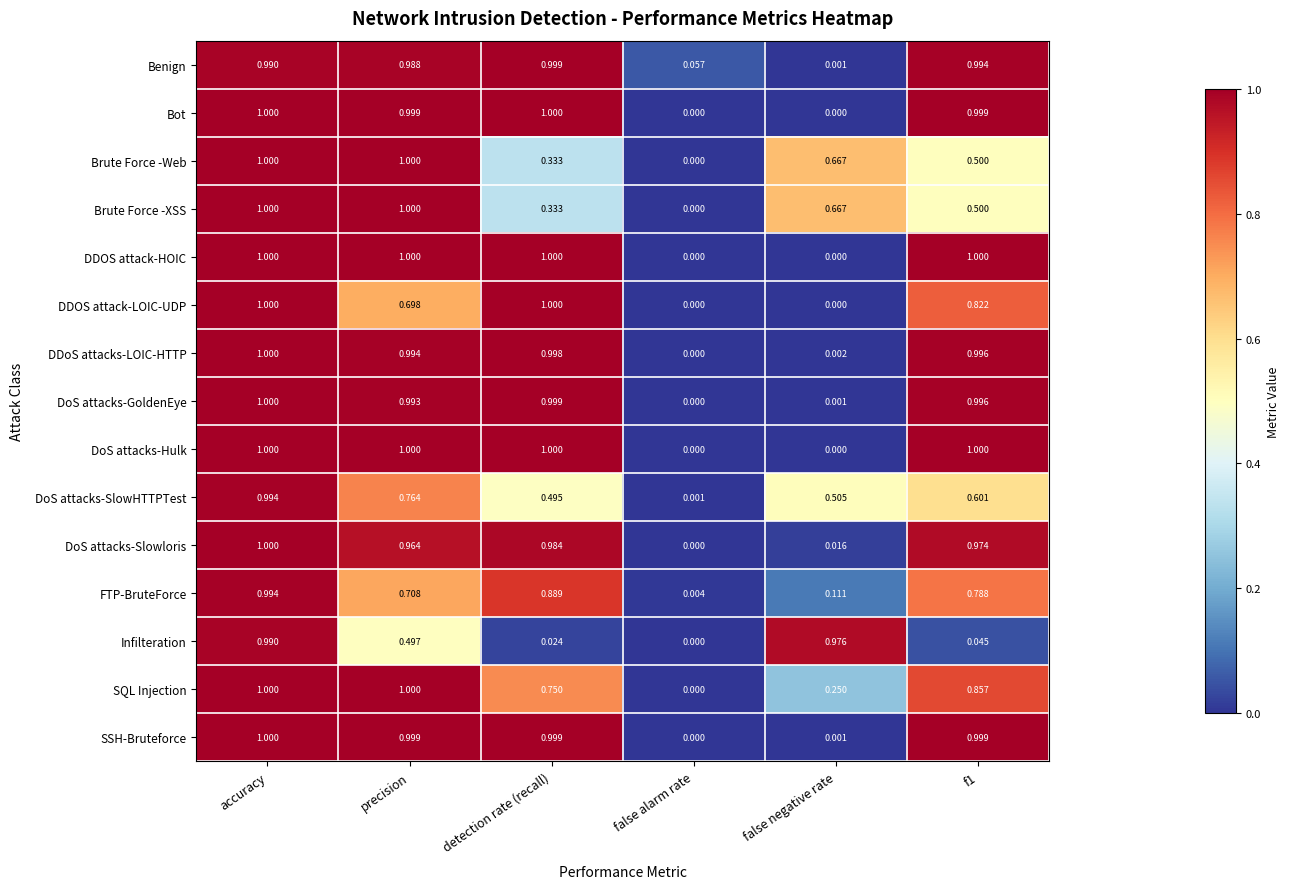

How many series are shown in this chart?

15